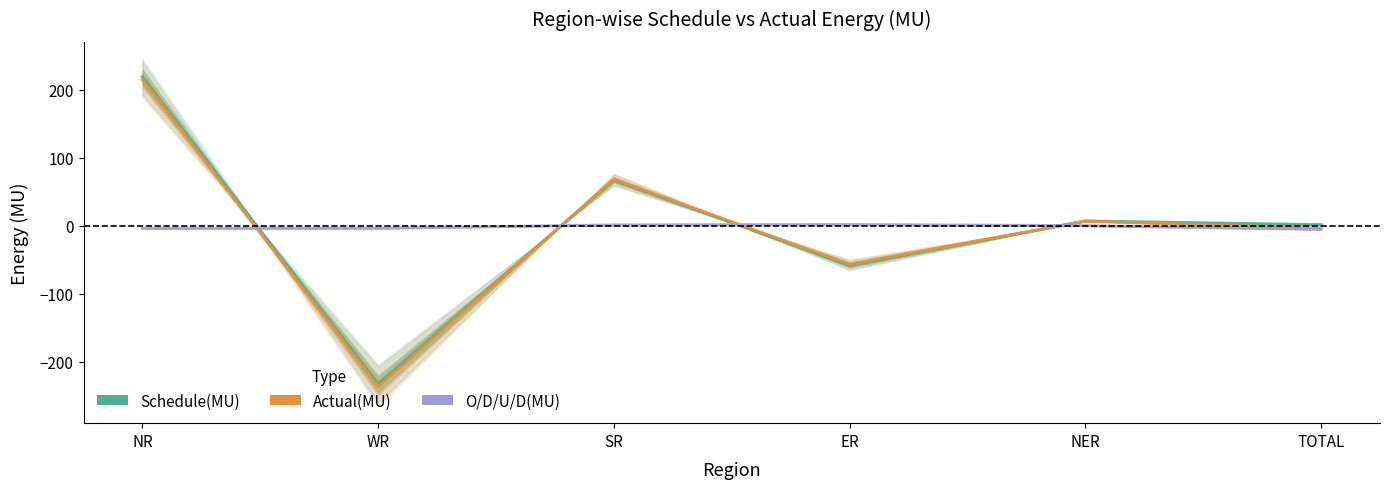

What is the minimum value shown in the chart?

-236.5